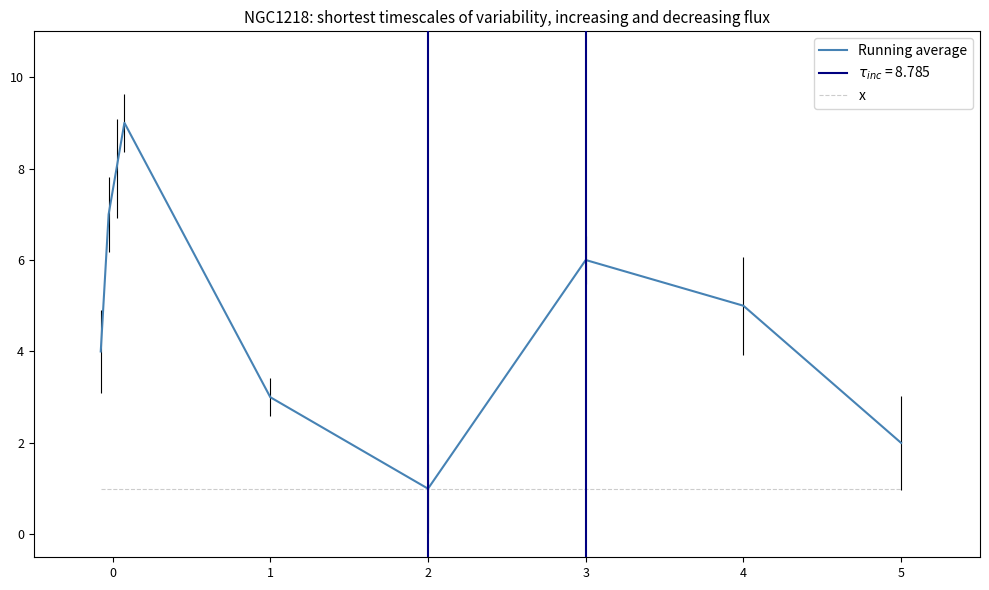

The value of x at 8 is 2. True or false?

False